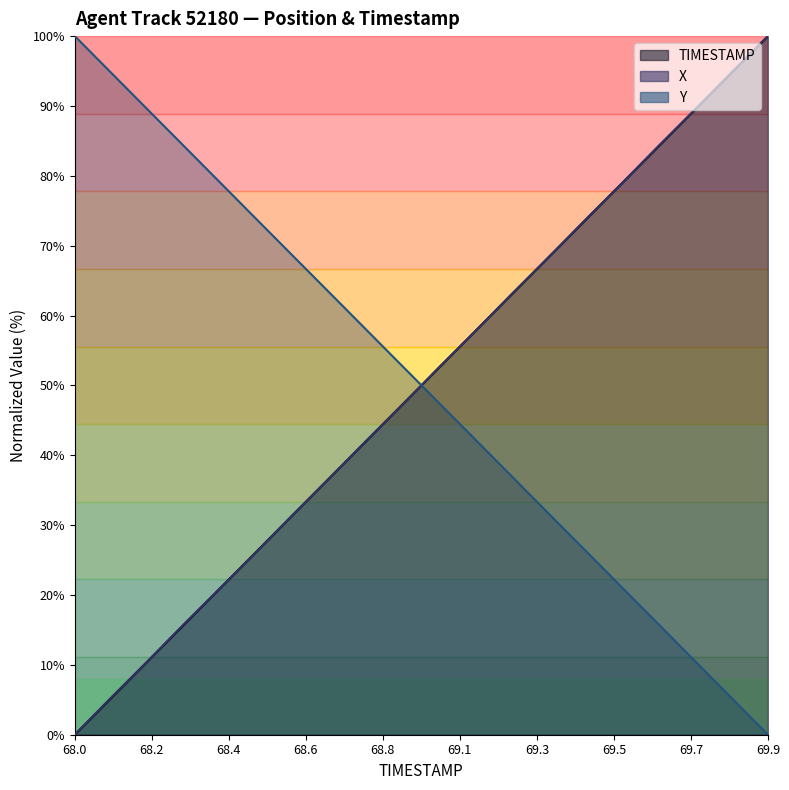

Where is TIMESTAMP nearest to the value 50?

68.9